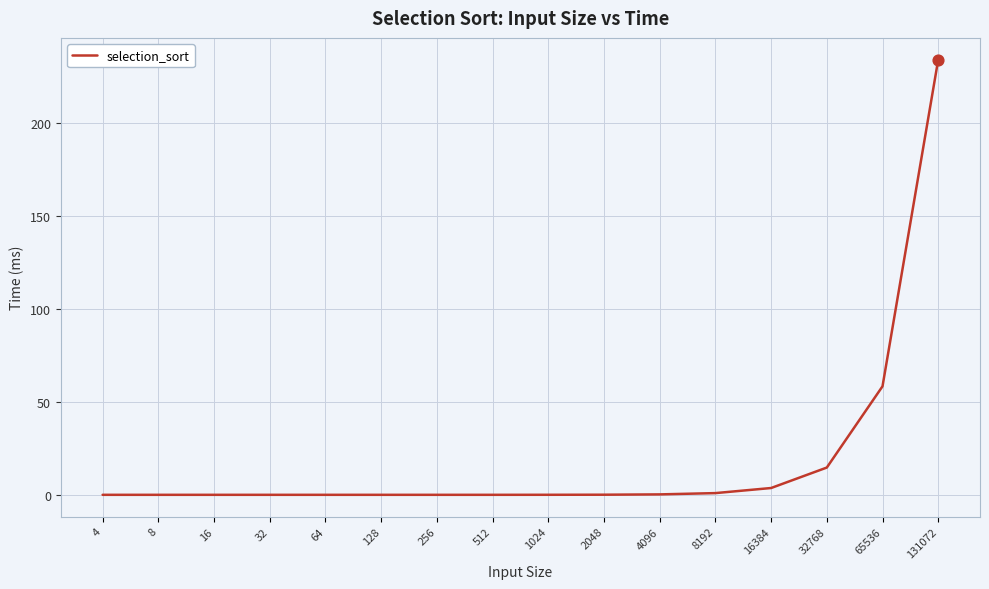

What is the maximum value shown in the chart?

234.1